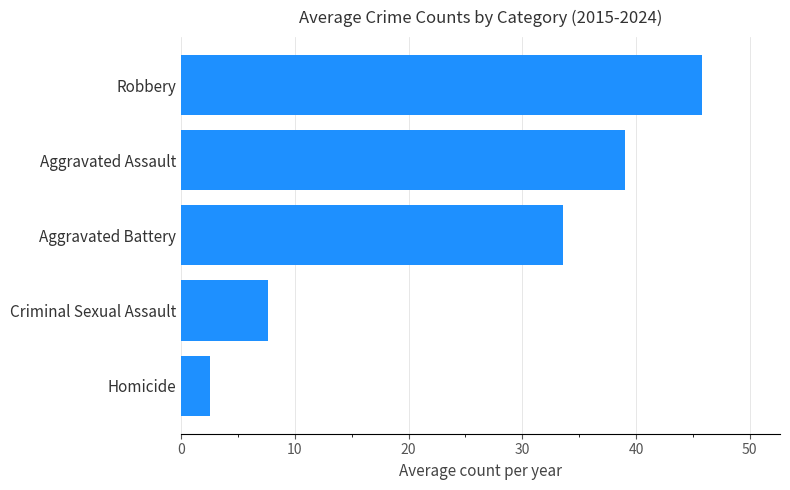

What is the smallest value displayed?

2.5